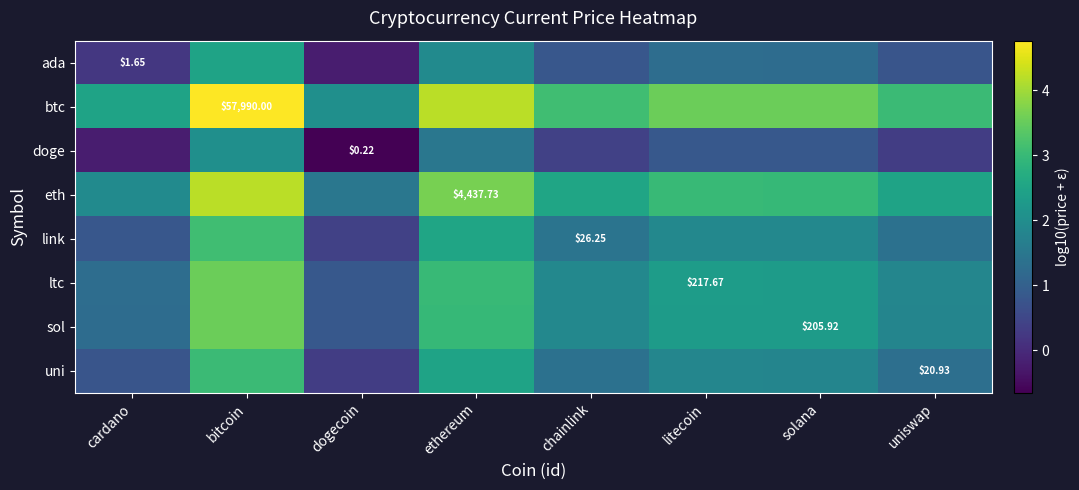

Which category has the highest value in the ltc series?

bitcoin